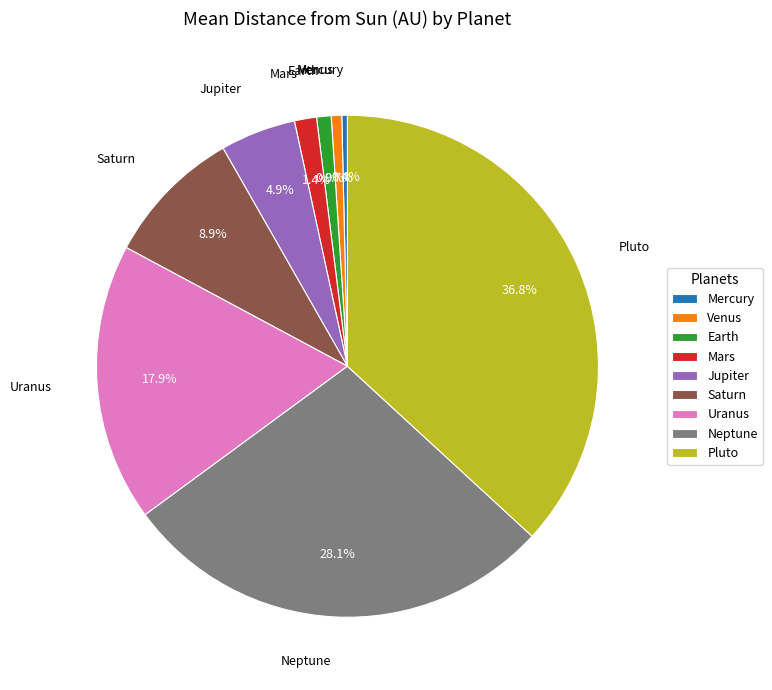

Is the sum of Venus and Uranus greater than half?

No